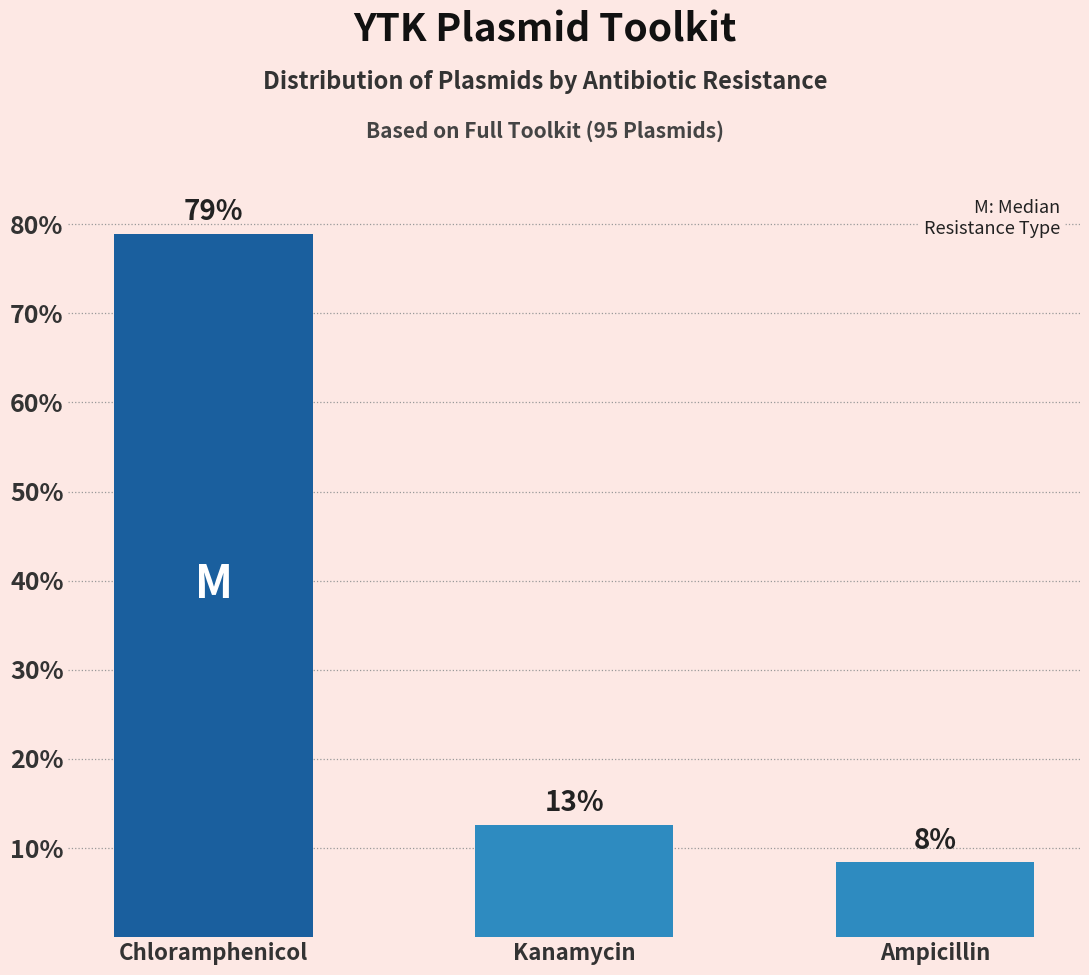

What is the average value?

33.3